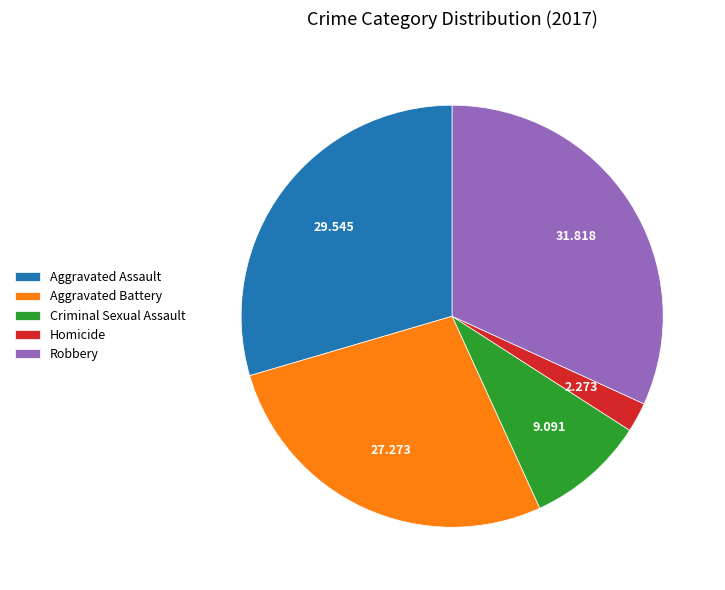

Which slice is the largest?

Robbery